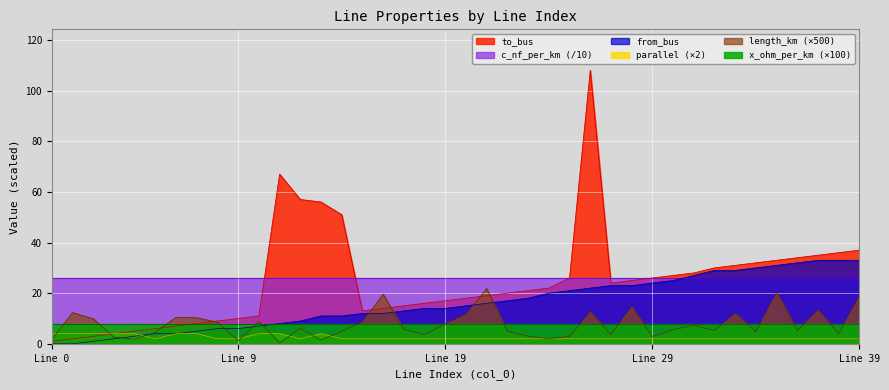

What is the maximum value for to_bus?

108.0